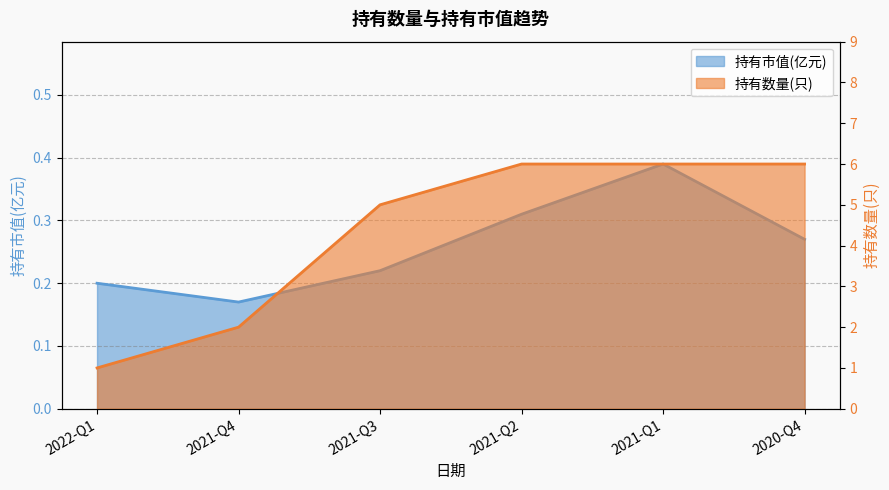

Where is 持有数量(只) nearest to the value 3?

2021-Q4